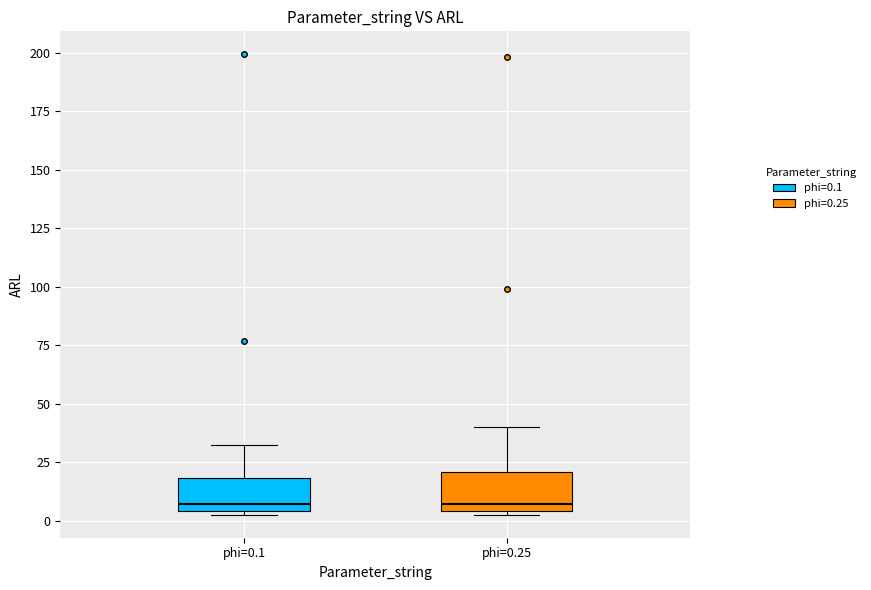

Reading left to right, transcribe this box plot: for each box, give where its median line is, the range the box spans, and where its two whiskers end, as read against the y-axis. The values are not printed on the chart, so give them approximately, as read against the axis.

phi=0.1: median 5 (just above the box's lower edge), box 5 to 20, whiskers 5 to 30
phi=0.25: median 5 (just above the box's lower edge), box 5 to 20, whiskers 5 to 40